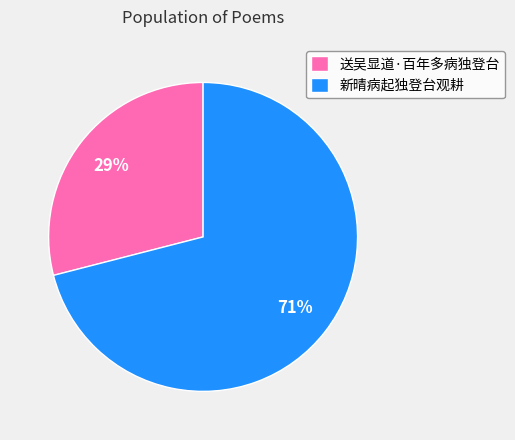

Combined, do 送吴显道·百年多病独登台 and 新晴病起独登台观耕 account for over 50%?

Yes